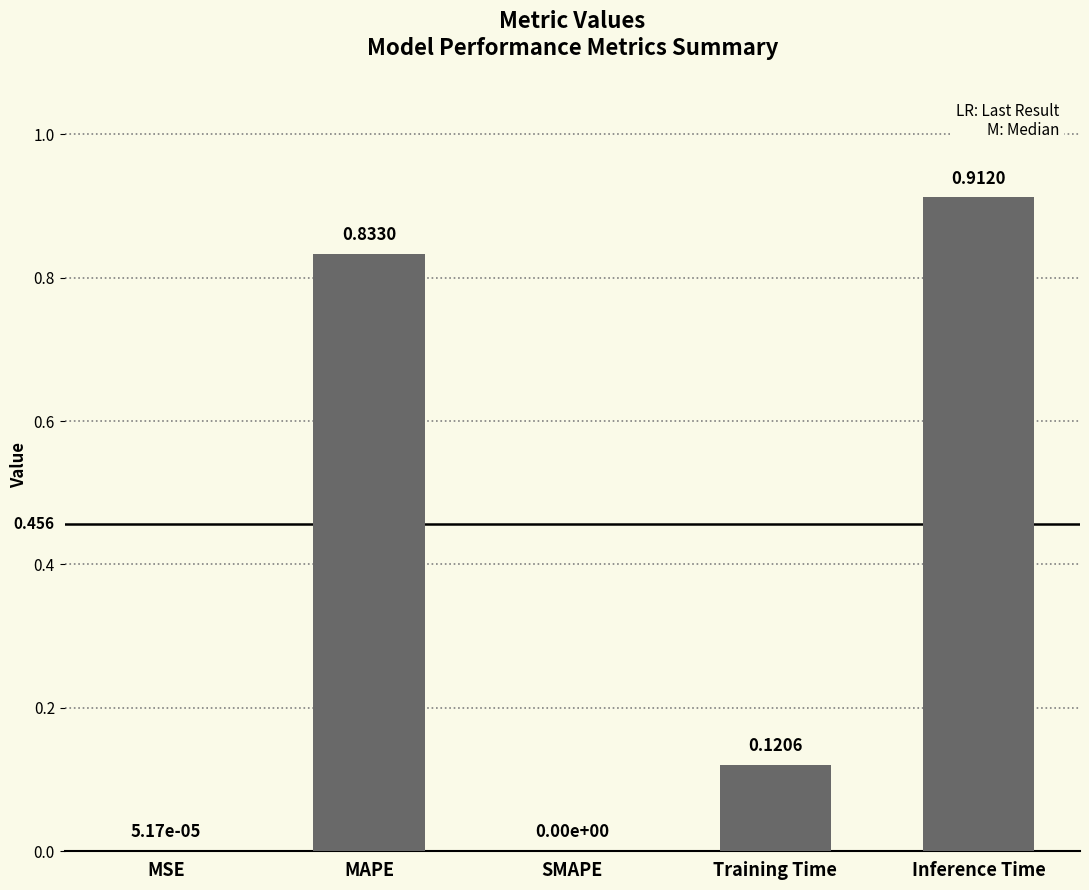

Which category has the highest value across all series?

Inference Time